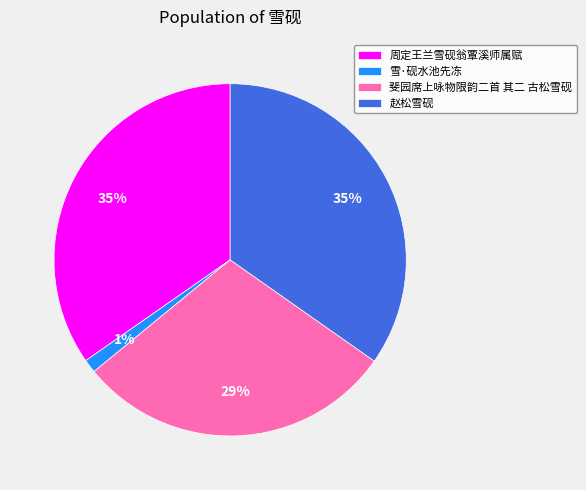

How many segments does this pie chart have?

4